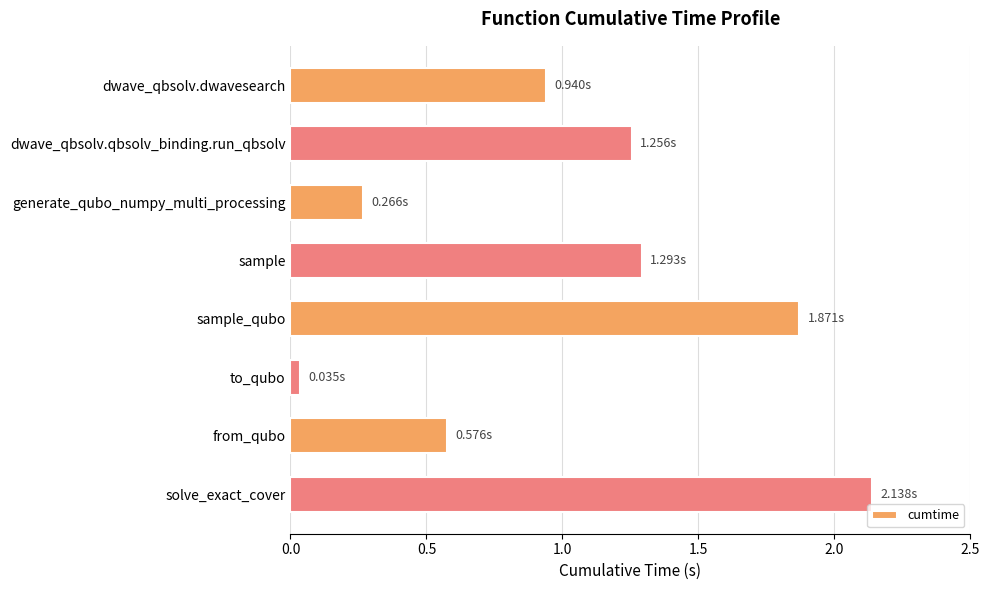

Between sample and generate_qubo_numpy_multi_processing, which is larger?

sample